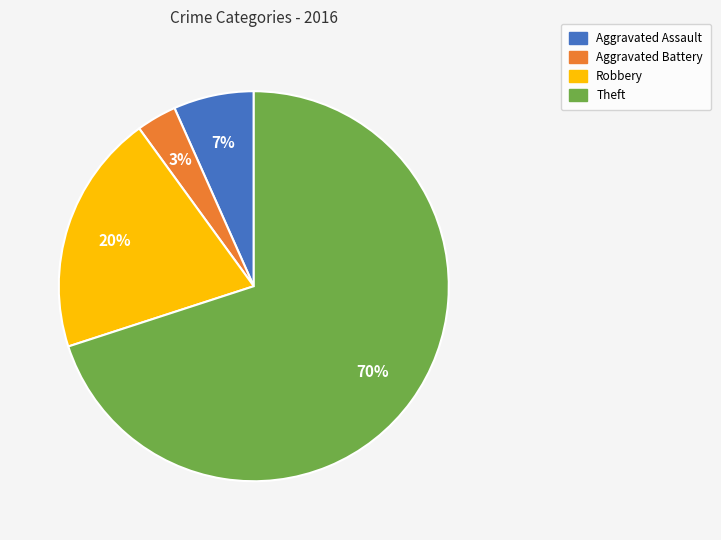

What is the majority slice?

Theft